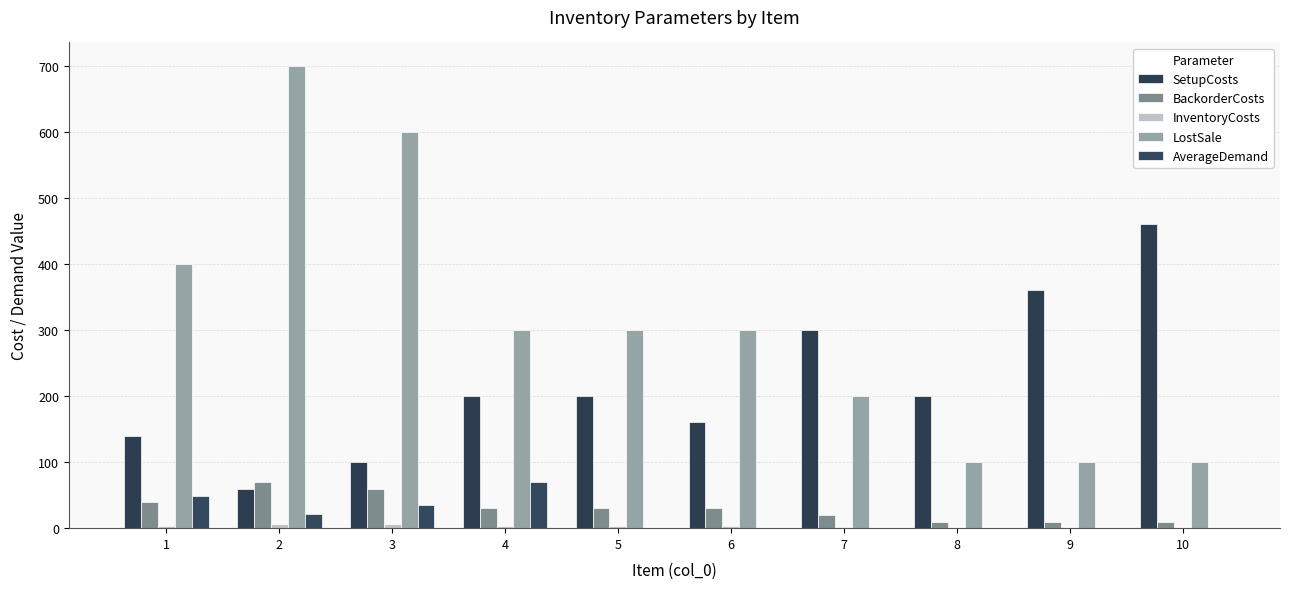

Which category has the lowest value in the InventoryCosts series?

8